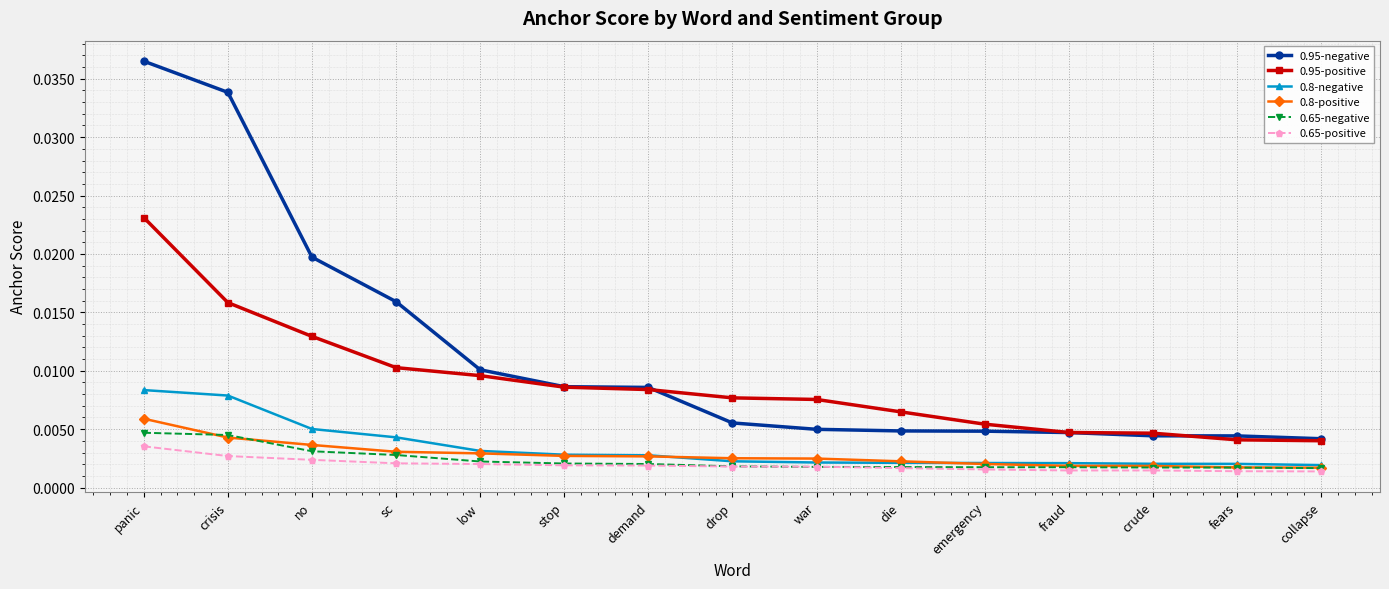

True or false: 0.65-negative and 0.95-positive intersect in this chart.

False